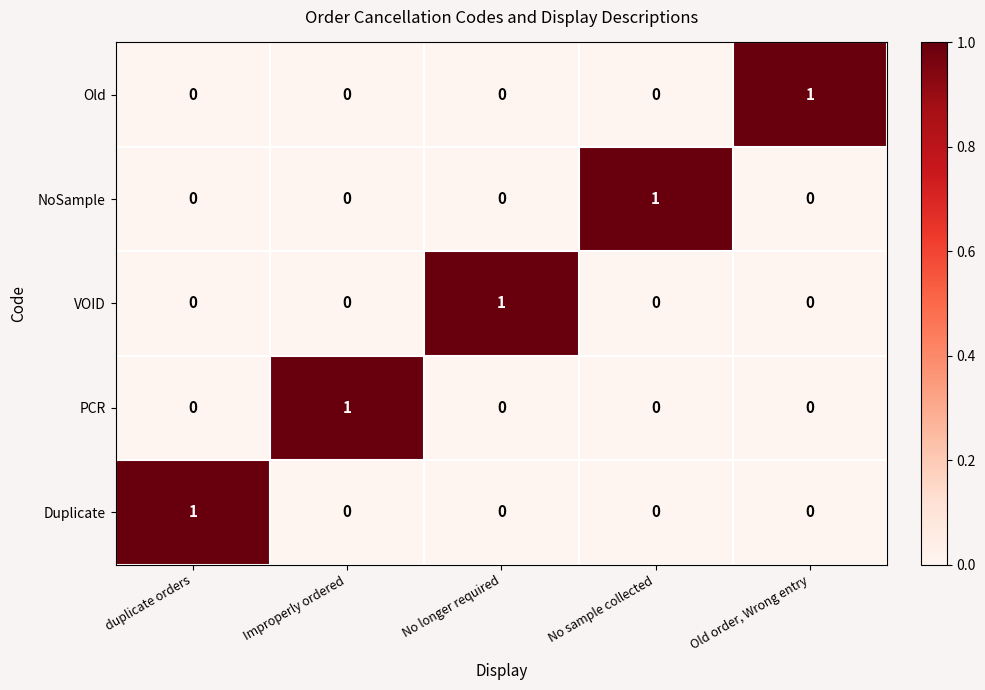

Is the value of PCR at Improperly ordered greater than the value of Duplicate at No longer required?

Yes